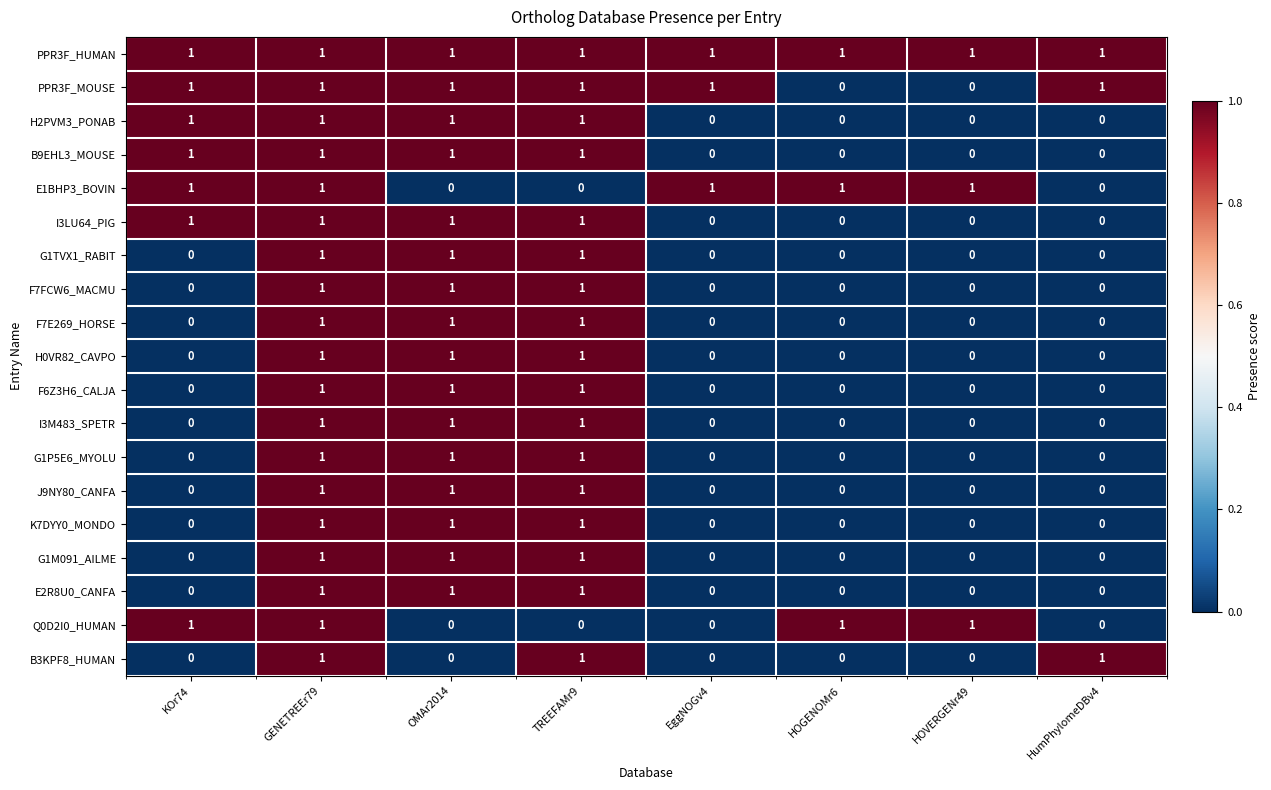

What is the sum of all F7E269_HORSE values?

3